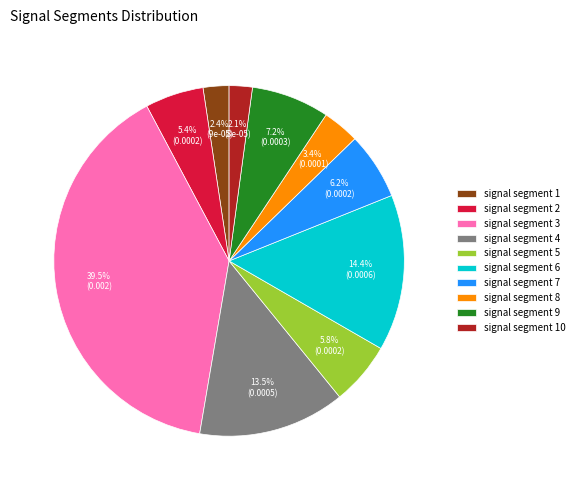

What percentage is the signal segment 9 slice, to the nearest percent?

7%